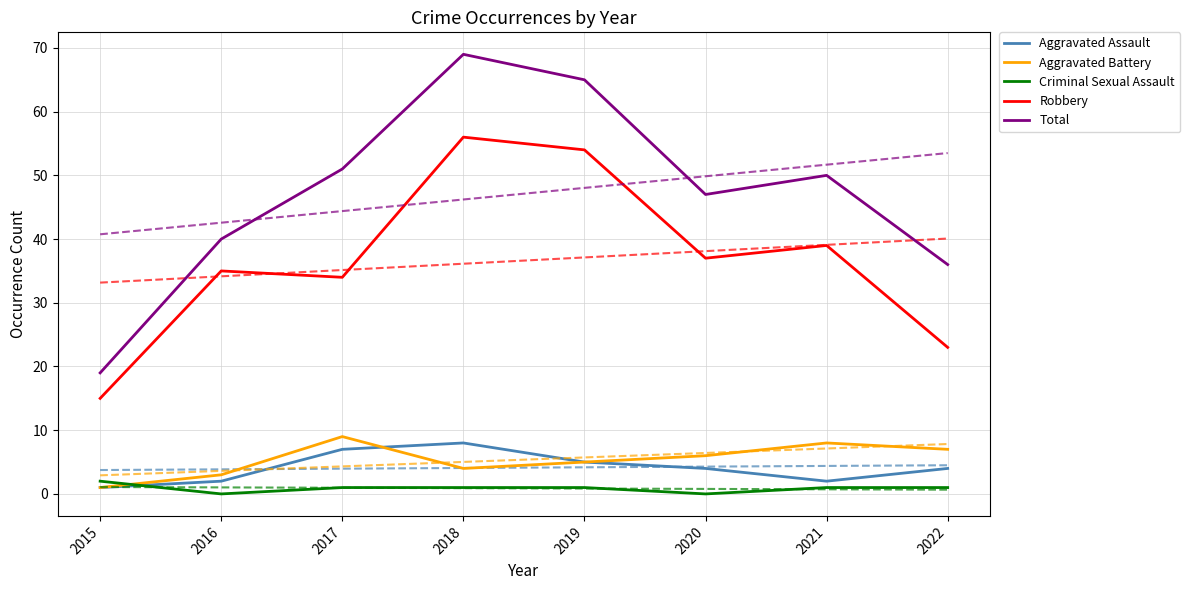

The value of Robbery at 2015 is 15. True or false?

True